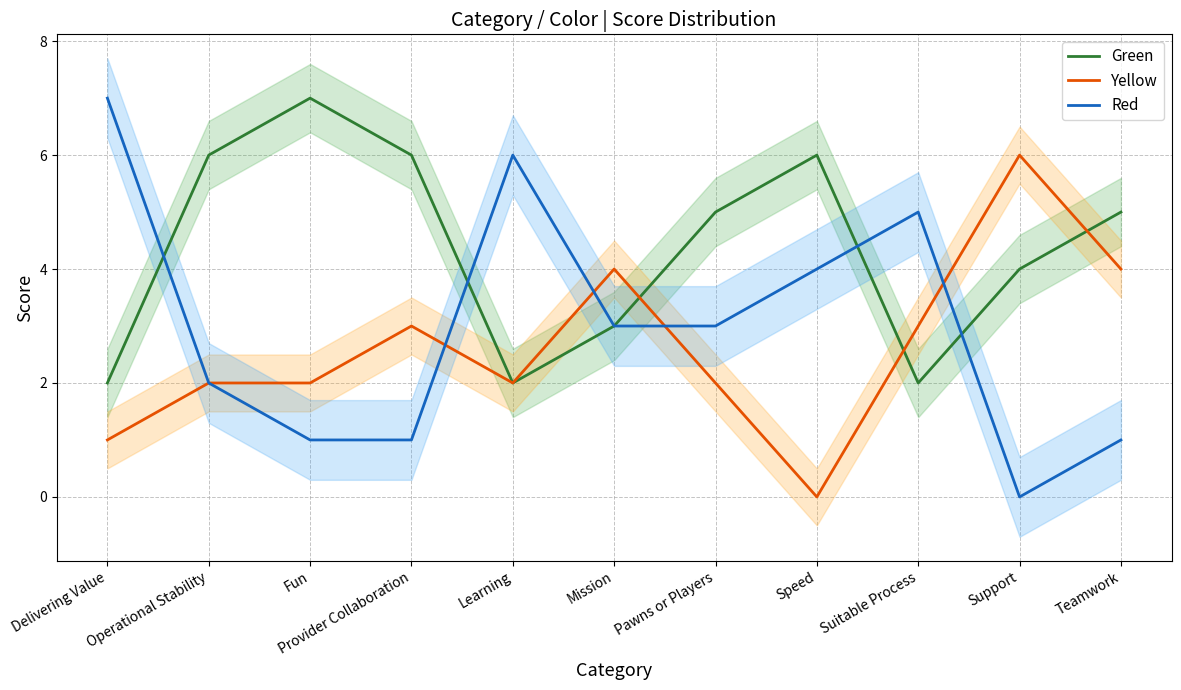

Reading right to left, transcribe all the data shown in this chart.

Green: 5	4	2	6	5	3	2	6	7	6	2
Yellow: 4	6	3	0	2	4	2	3	2	2	1
Red: 1	0	5	4	3	3	6	1	1	2	7